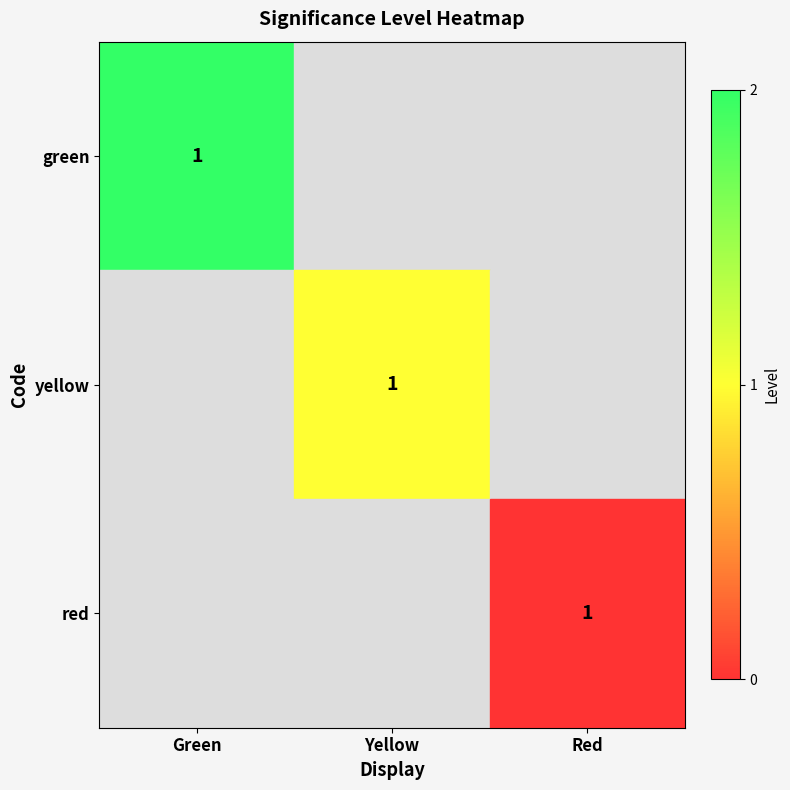

At which category is the sum across all series the highest?

Green